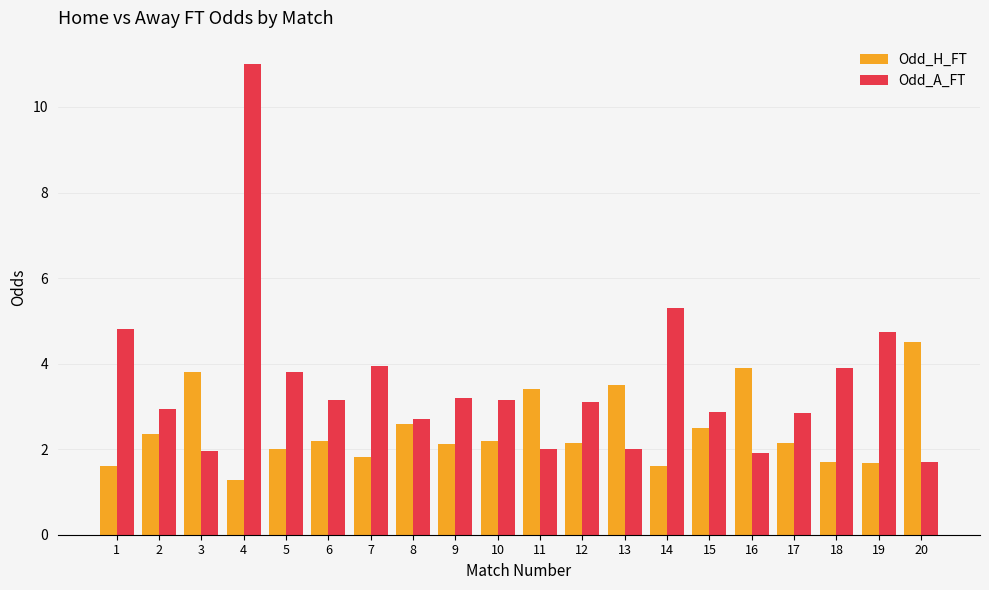

What is the difference between the maximum and minimum values in the Odd_A_FT series?

9.3